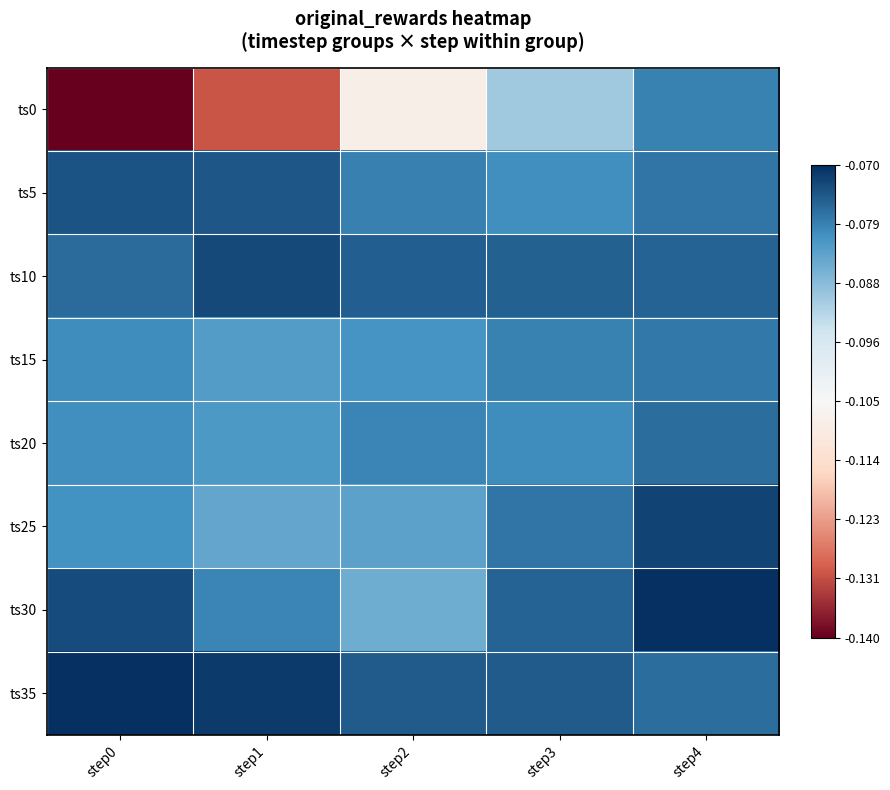

Rank the series at step4 from highest to lowest value.

ts30, ts25, ts10, ts20, ts35, ts5, ts15, ts0